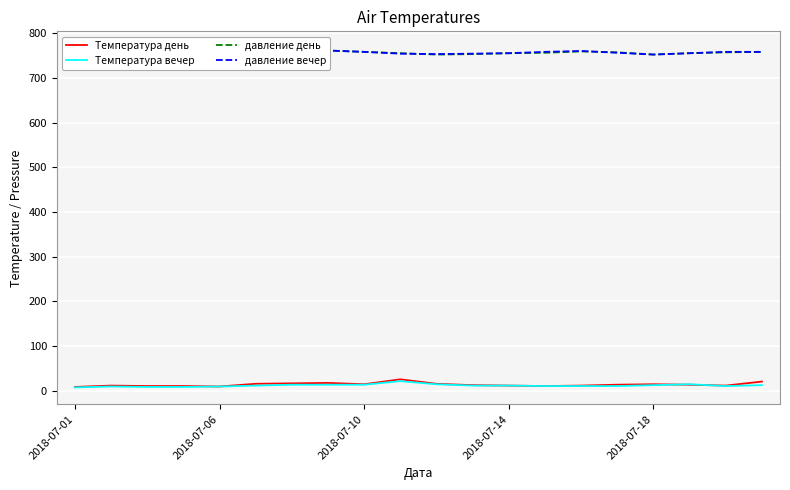

What is the average value of the давление день series?

758